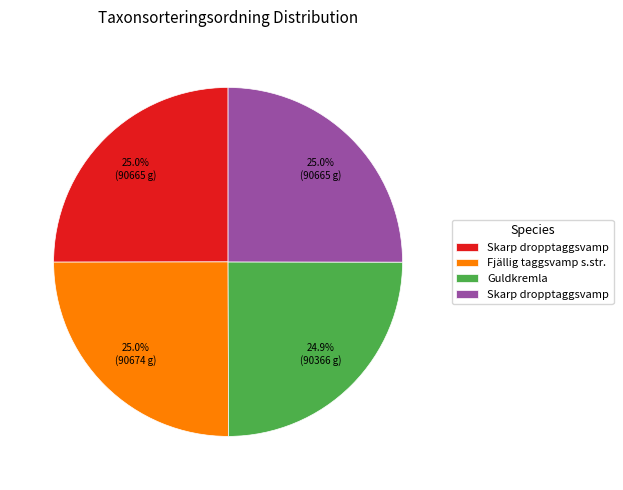

Is there a majority slice in this chart?

No